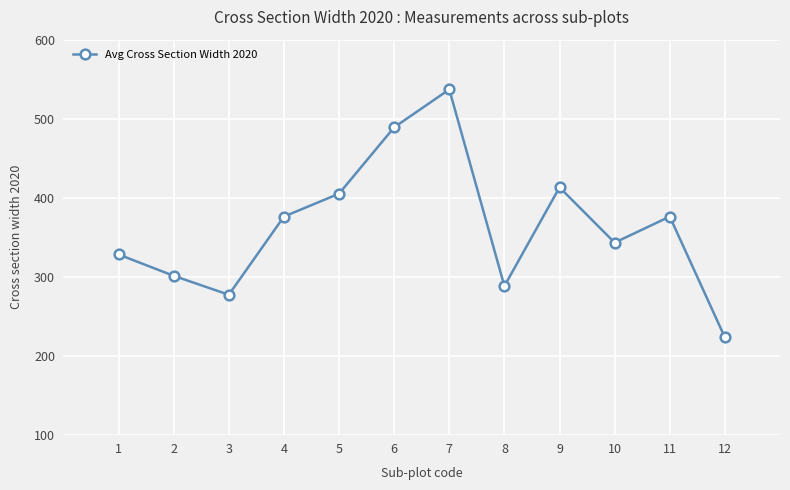

Reading left to right, list all the values displayed in this chart.

328	301	277	376	405	489	537	288	413	343	376	223